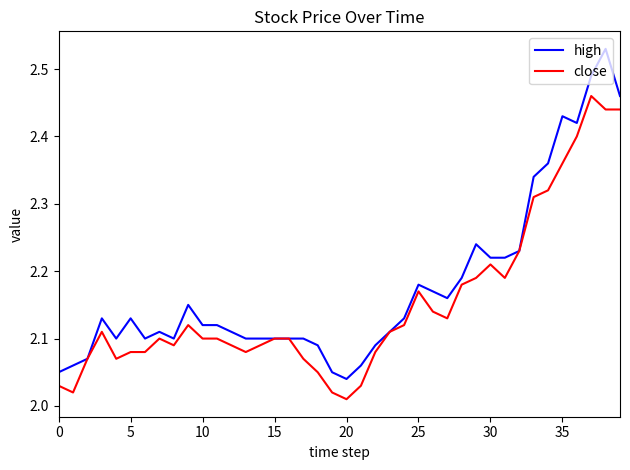

Rank the series by their maximum value, from highest to lowest.

high, close